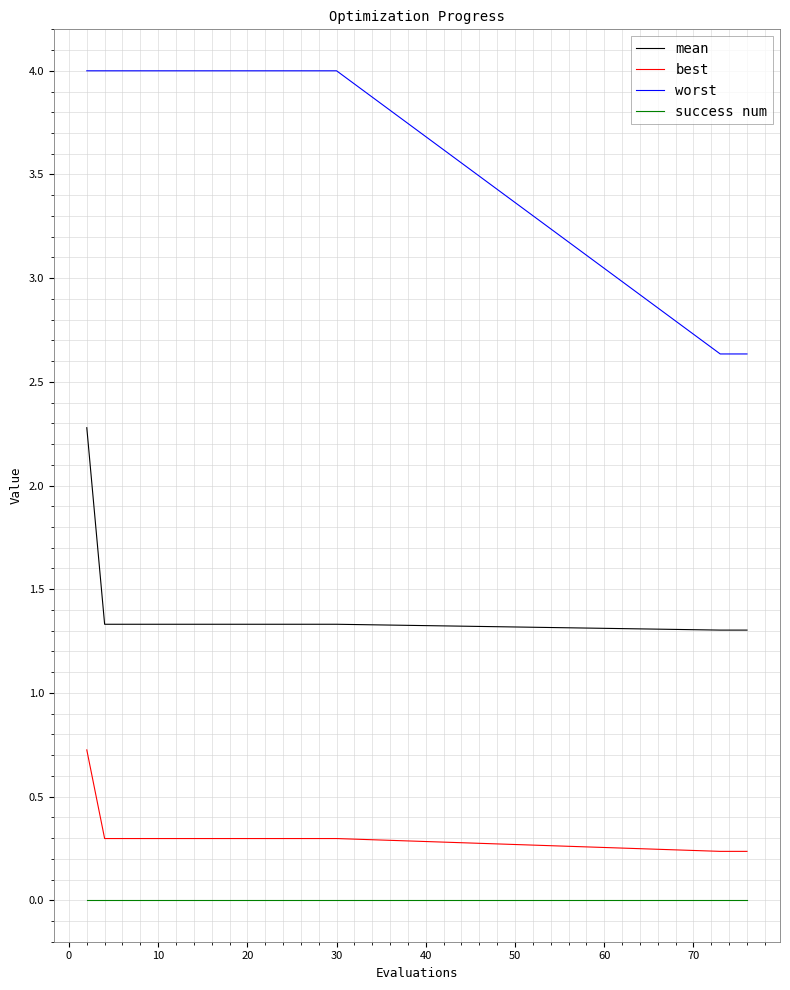

What is the average value of the worst series?

3.8